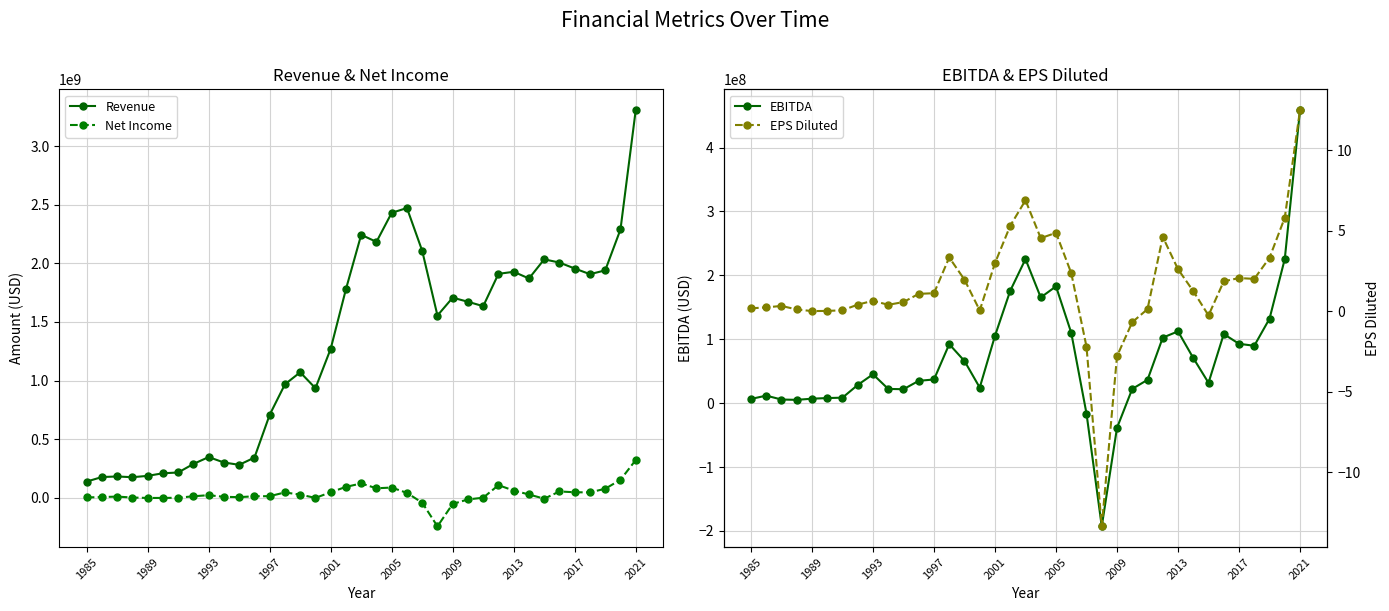

Reading right to left, transcribe all the data shown in this chart.

Revenue: 3305792000.0	2288432000.0	1940008000.0	1907672000.0	1955724000.0	2006640000.0	2033885000.0	1870830000.0	1927980000.0	1910412000.0	1634906000.0	1672390000.0	1707302000.0	1555294000.0	2106691000.0	2471481000.0	2430627000.0	2182859000.0	2243262000.0	1779716000.0	1271585000.0	935485000.0	1071254000.0	968761000.0	708910000.0	344081000.0	282505000.0	302200000.0	348600000.0	290000000.0	217100000.0	210500000.0	188500000.0	176900000.0	183200000.0	178400000.0	139800000.0
Net Income: 323216000.0	154905000.0	78615000.0	47523000.0	48659000.0	55478000.0	-6204000.0	29753000.0	63026000.0	109182000.0	2348000.0	-12582000.0	-50975000.0	-241860000.0	-40220000.0	43252000.0	88765000.0	82518000.0	123755000.0	94480000.0	48686000.0	606000.0	28422000.0	47038000.0	15288000.0	14437000.0	7007000.0	9700000.0	23700000.0	14600000.0	1700000.0	200000.0	100000.0	3700000.0	11700000.0	7800000.0	4400000.0
EBITDA: 458622000.0	225578000.0	132177000.0	89837000.0	92916000.0	108189000.0	31840000.0	70718000.0	112383000.0	102561000.0	36499000.0	22338000.0	-38612000.0	-192778000.0	-16179000.0	110134000.0	182838000.0	165487000.0	225464000.0	175968000.0	105444000.0	24363000.0	65965000.0	92327000.0	37079000.0	34978000.0	21829000.0	22300000.0	45200000.0	28500000.0	8600000.0	8000000.0	7000000.0	5200000.0	5700000.0	11800000.0	6600000.0
EPS Diluted: 12.5	5.8	3.3	2.0	2.0	1.9	-0.3	1.2	2.6	4.6	0.1	-0.7	-2.8	-13.4	-2.2	2.4	4.9	4.5	6.9	5.3	3.0	0.0	1.9	3.3	1.1	1.1	0.6	0.4	0.6	0.4	0.1	0.0	0.0	0.1	0.3	0.2	0.2